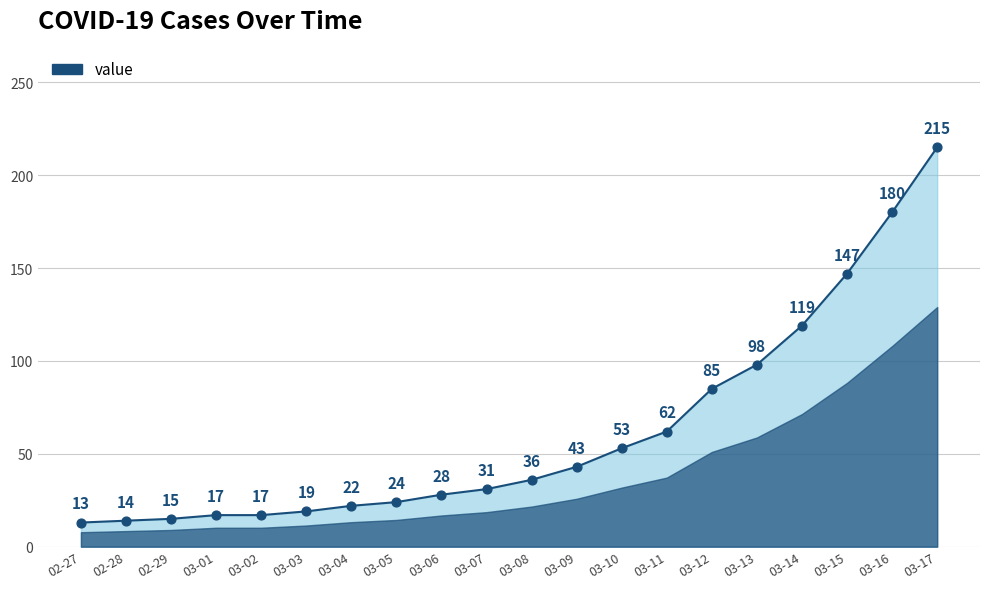

What is the change in value from 03-09 to 03-14?

+76